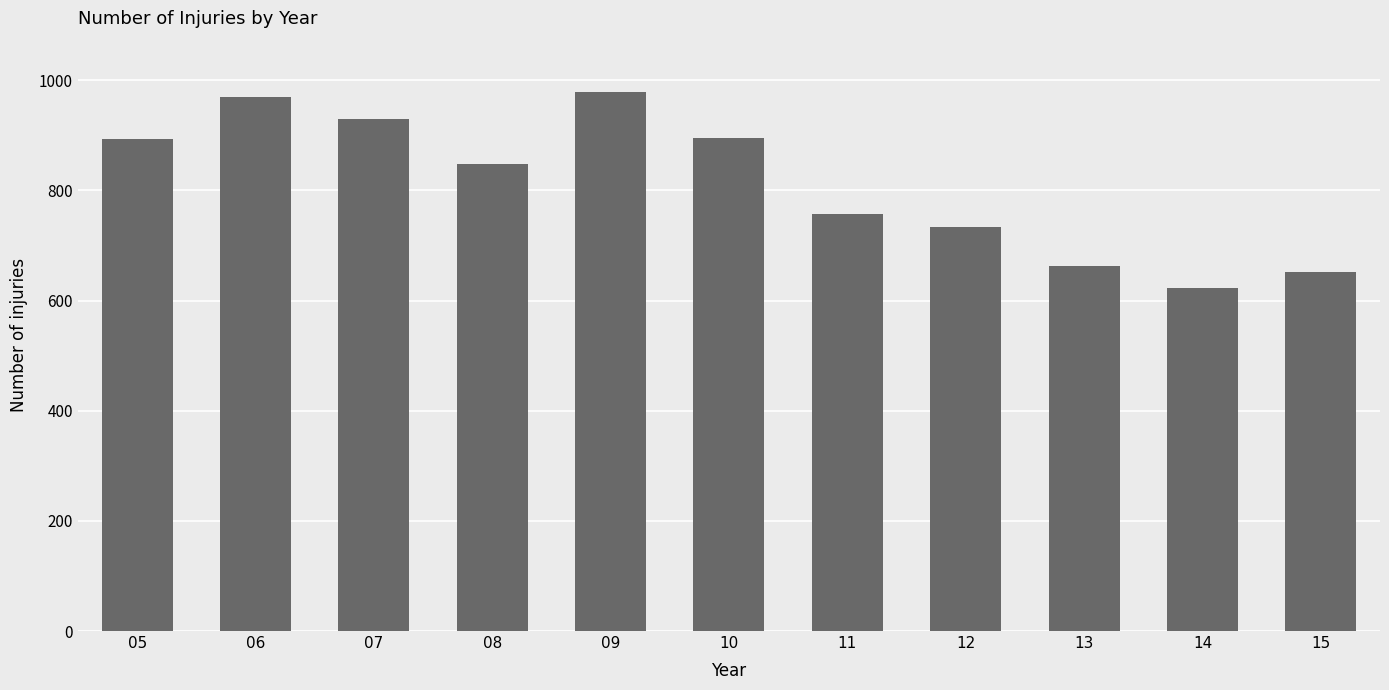

Read the value at 09.

979